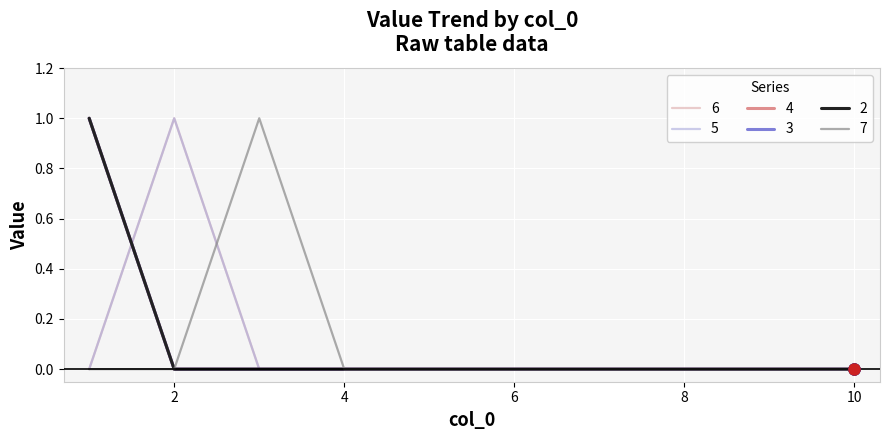

What is the sum of all 5 values?

1